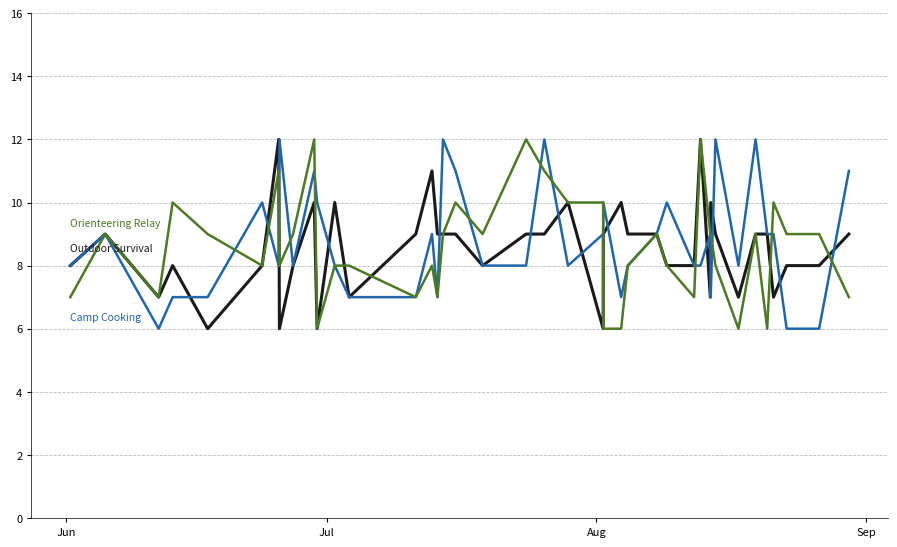

What is the greatest value displayed?

12